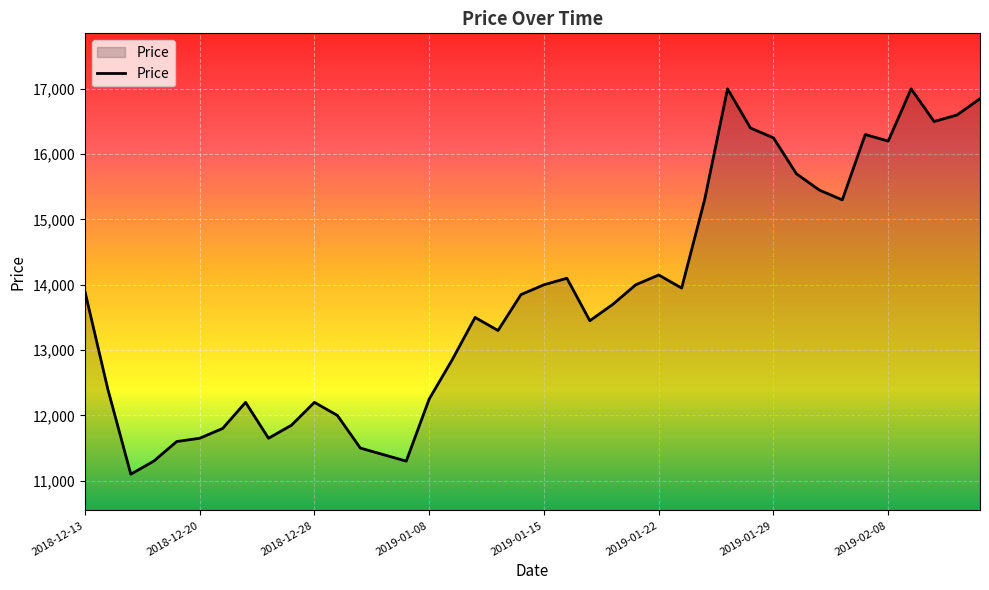

What is the difference between the maximum and minimum values?

5900